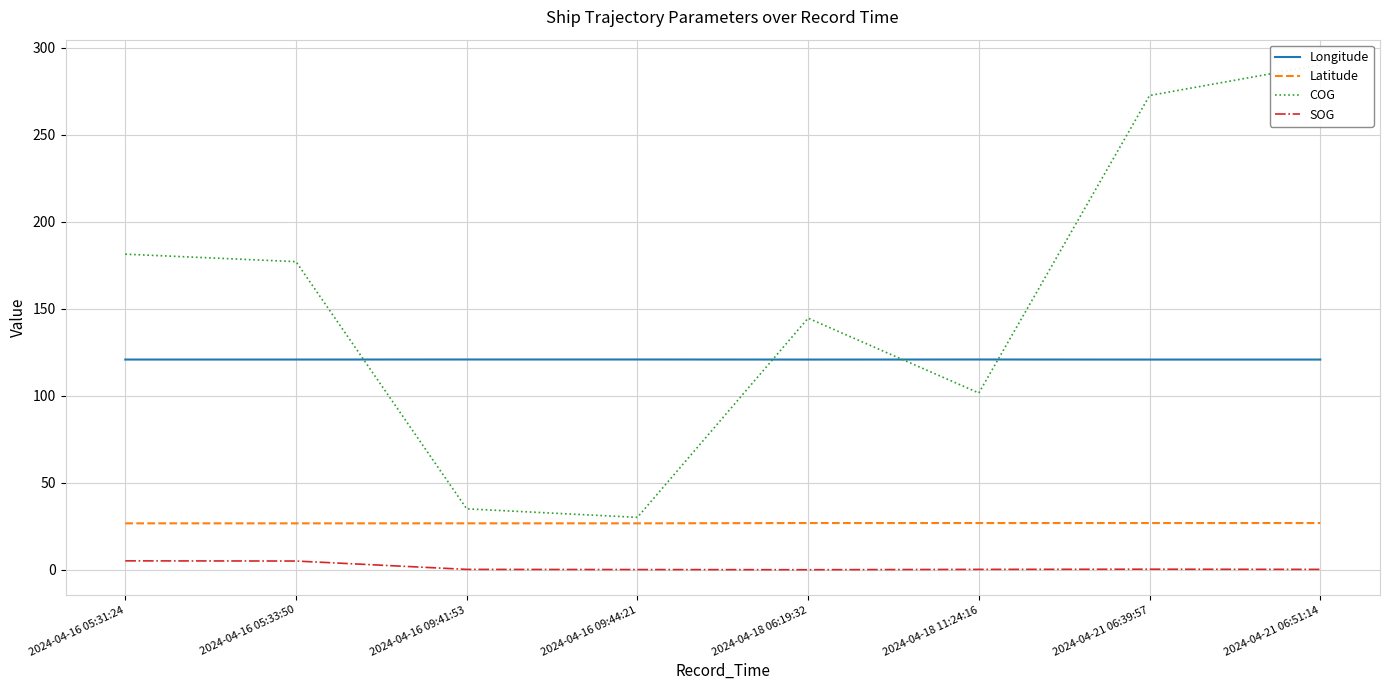

Rank the categories by COG value from highest to lowest.

2024-04-21 06:51:14, 2024-04-21 06:39:57, 2024-04-16 05:31:24, 2024-04-16 05:33:50, 2024-04-18 06:19:32, 2024-04-18 11:24:16, 2024-04-16 09:41:53, 2024-04-16 09:44:21